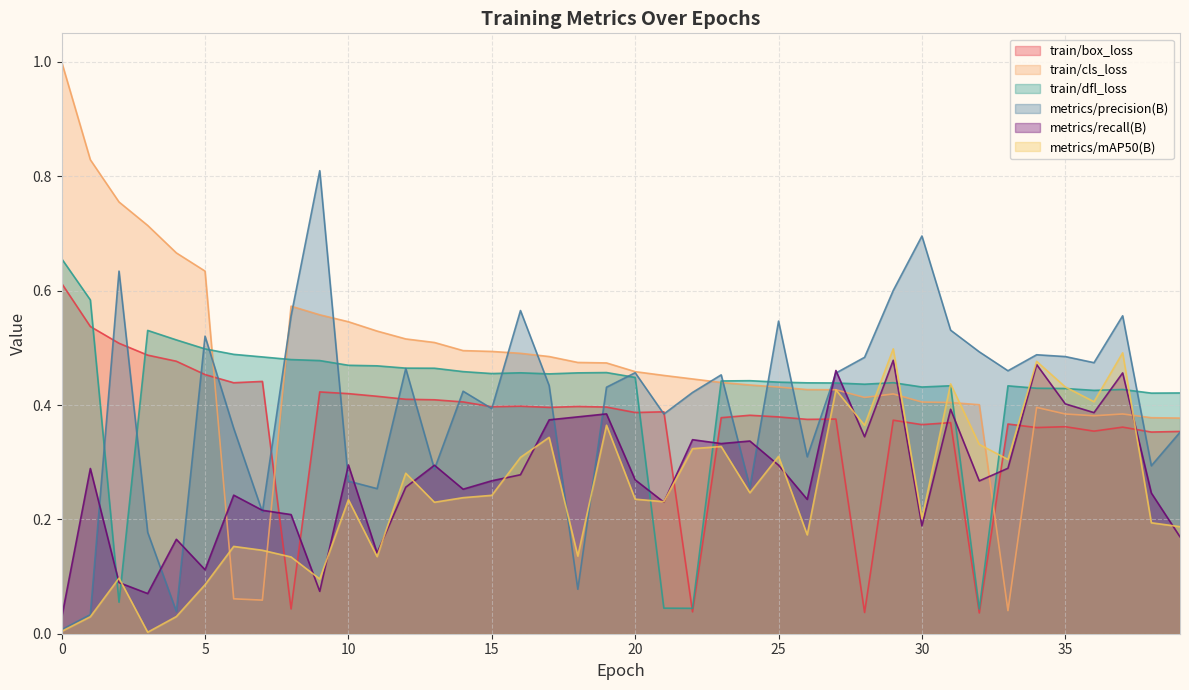

What is the total value across all series at 27?

2.6